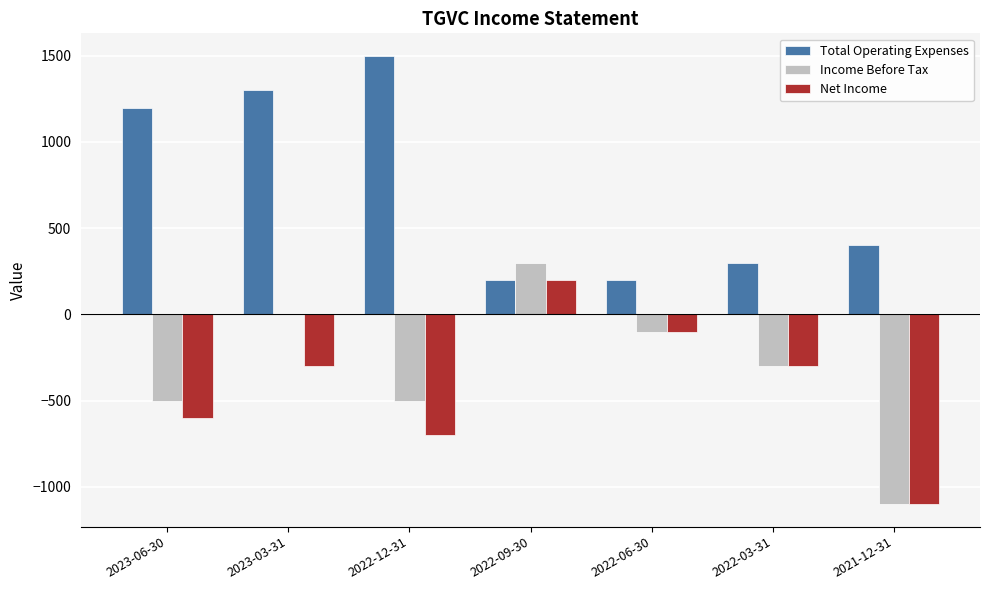

The value of Net Income at 2021-12-31 is -1100. True or false?

True